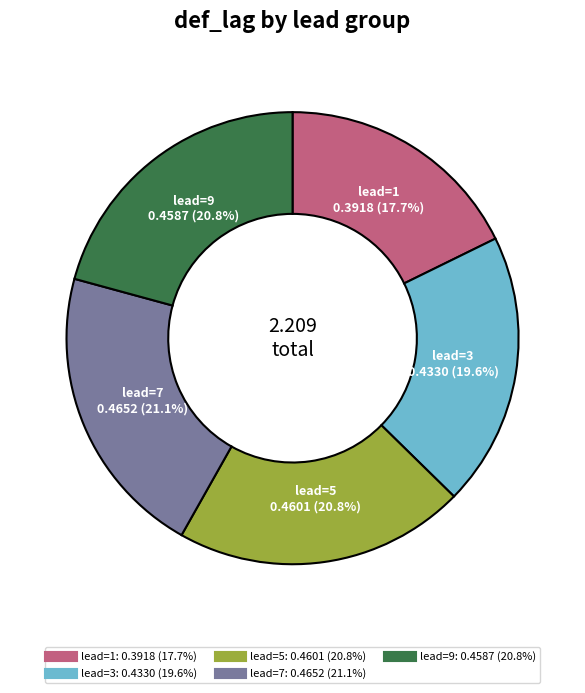

How many slices are in this pie chart?

5